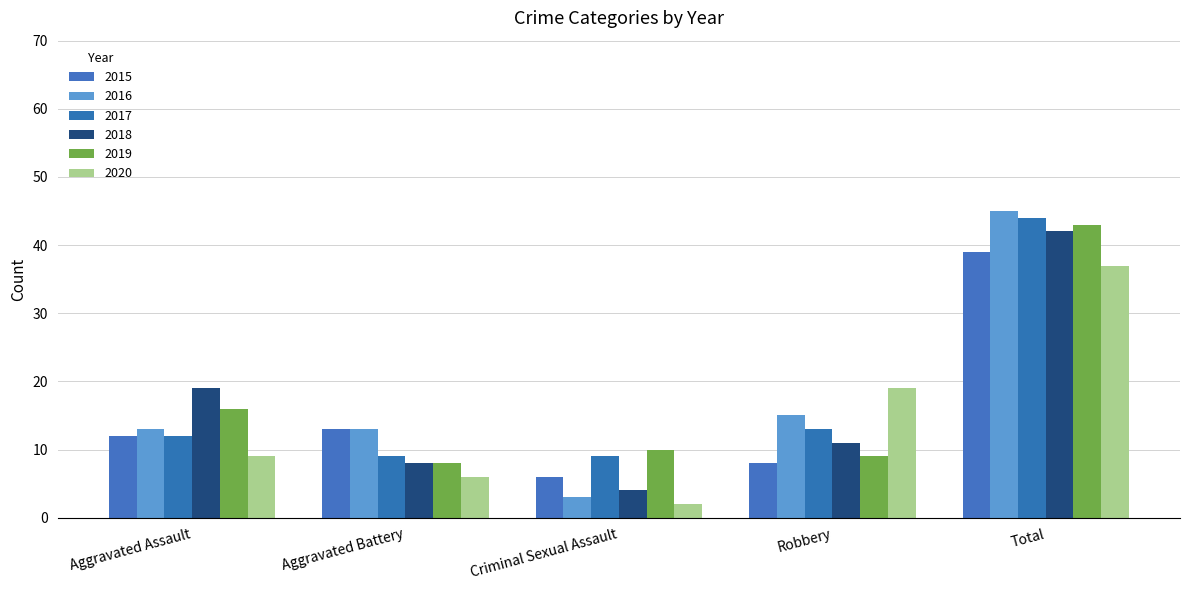

How many bars are there in each group?

6